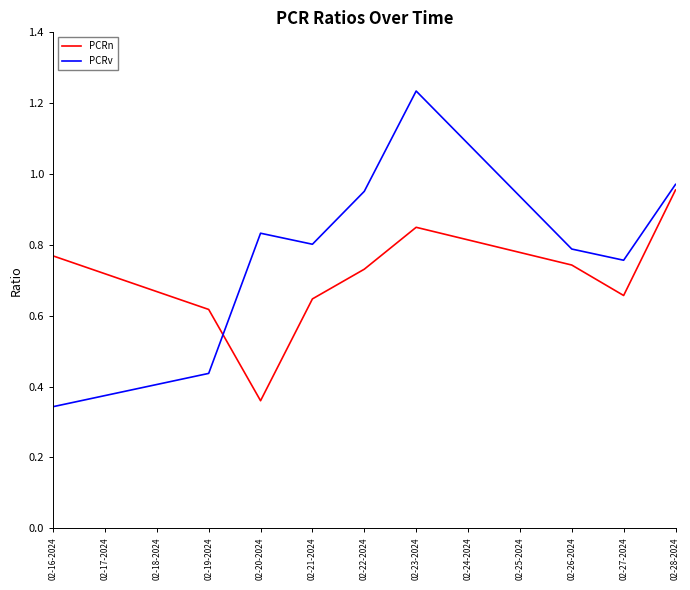

What is the difference between the PCRn values at 02-19-2024 and 02-22-2024?

0.1